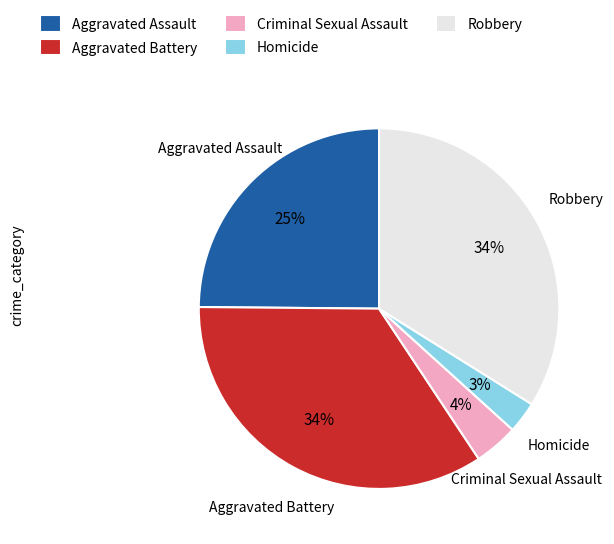

Combined, do Aggravated Assault and Criminal Sexual Assault account for over 50%?

No